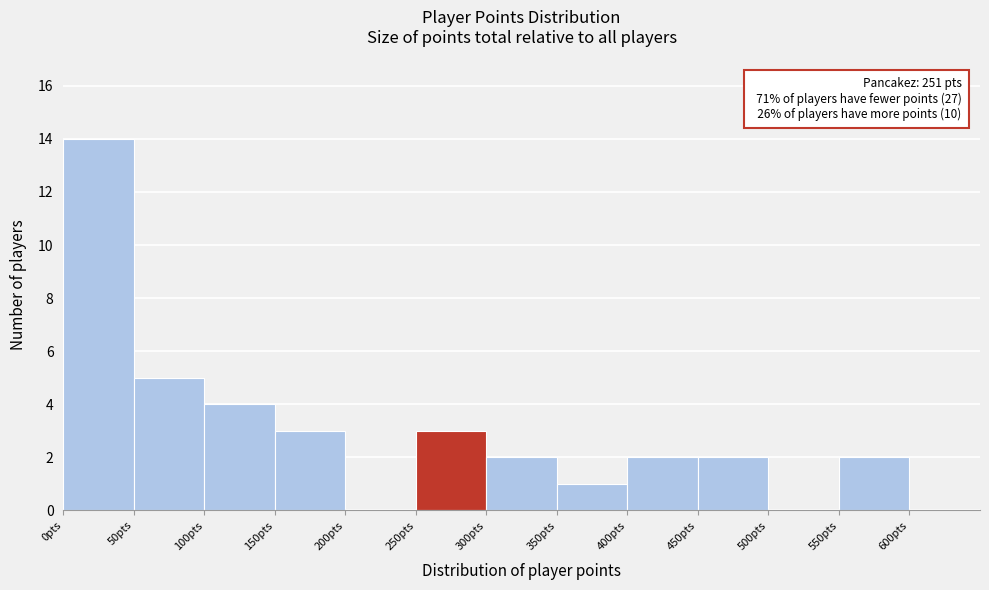

Over which range of the x-axis is the bar tallest?

0 to 50